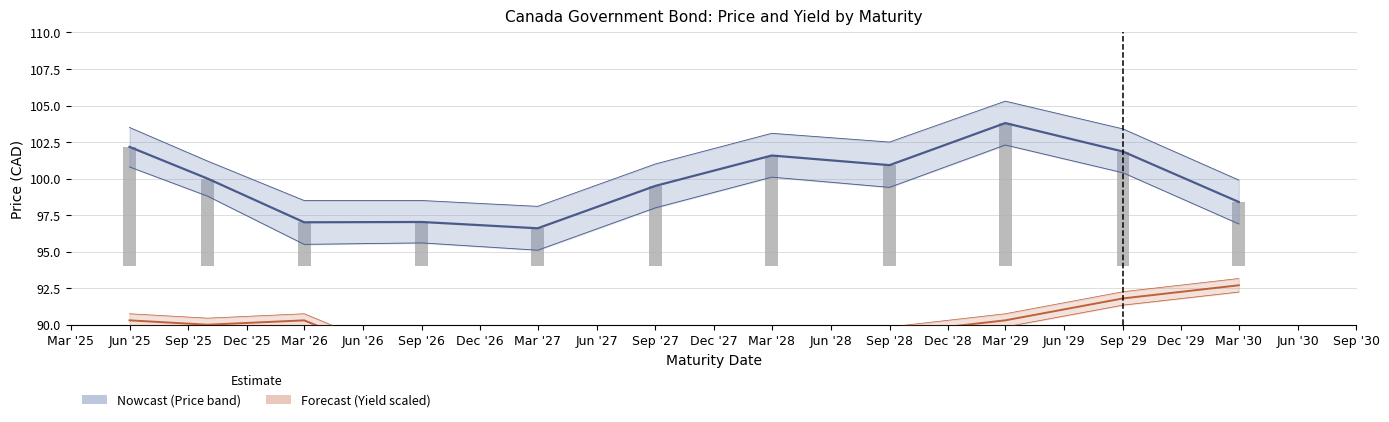

How many groups of bars are there?

11